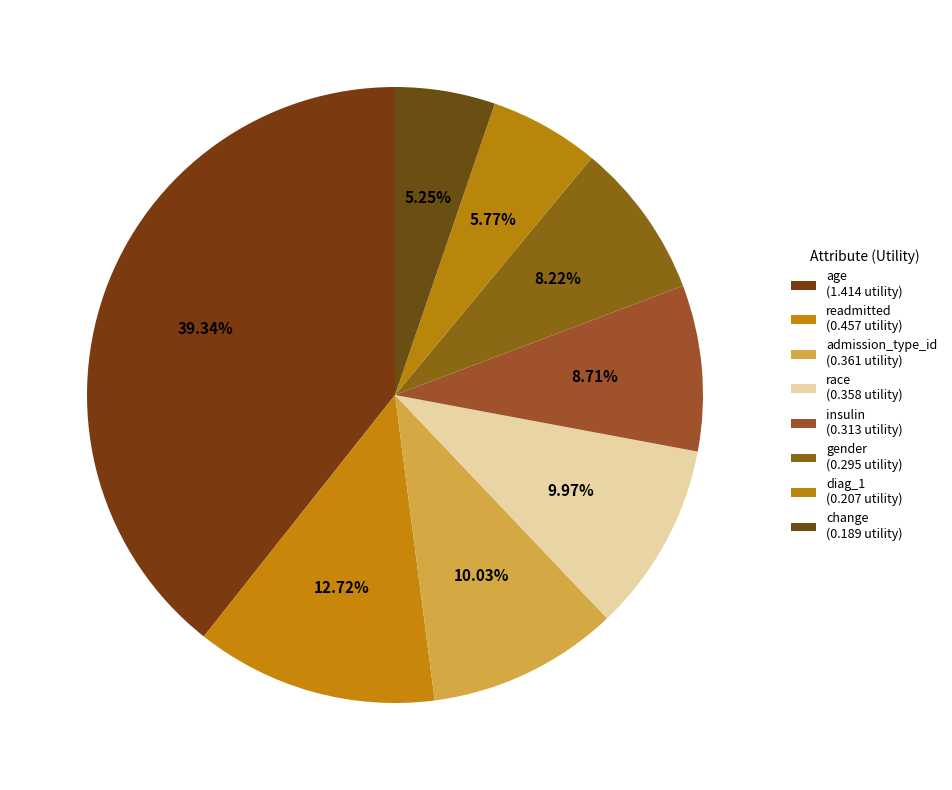

Do age and race together represent more than half of the pie?

No